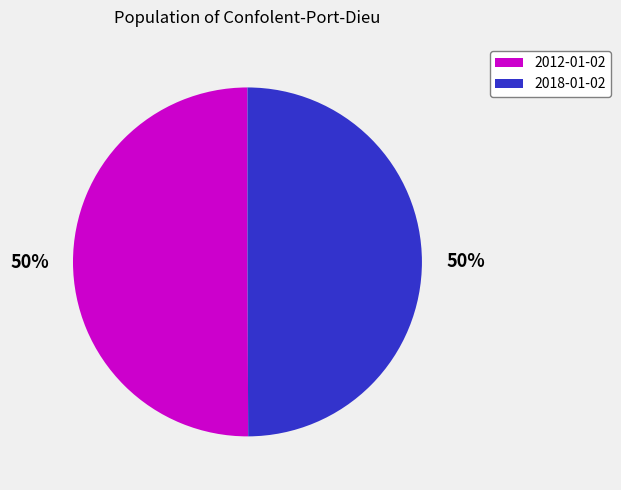

What is the ratio of the value at 2018-01-02 to the value at 2012-01-02?

1.0